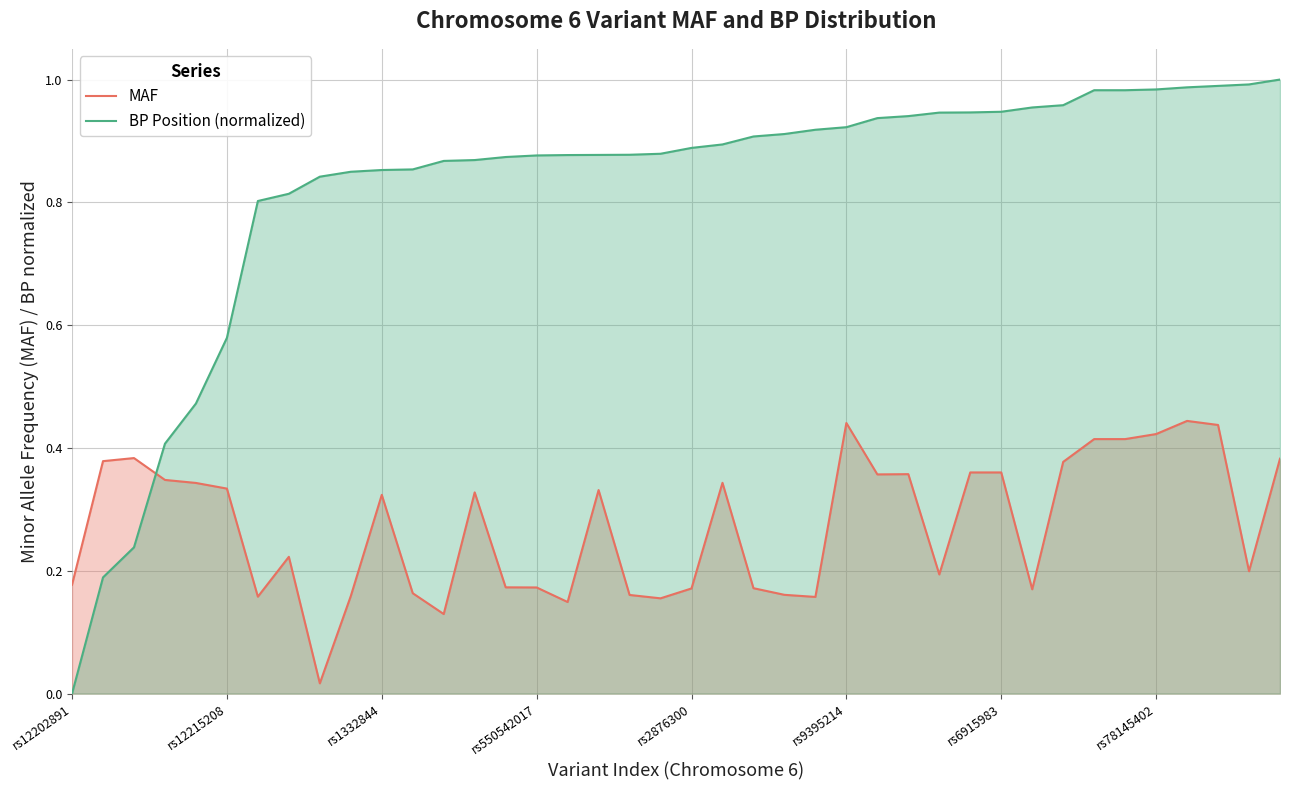

How many times do BP Position (normalized) and MAF cross each other?

1